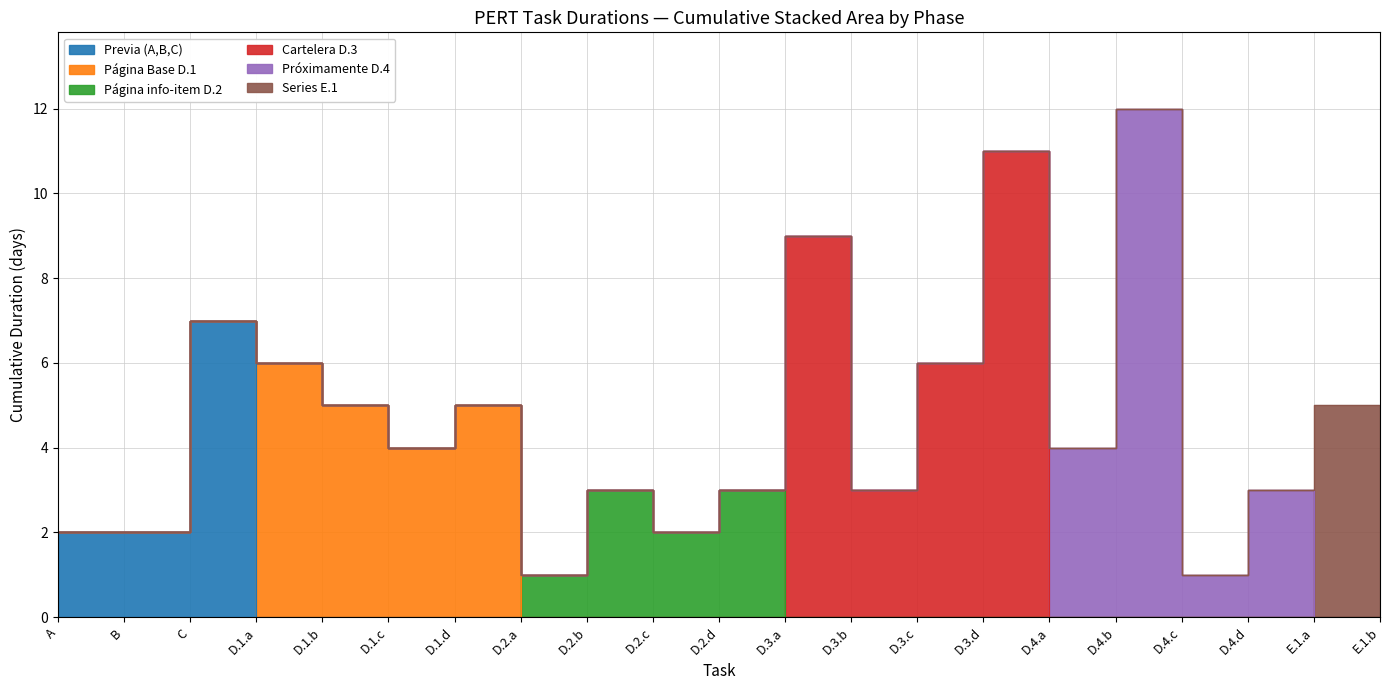

What position from the right is D.4.a?

6